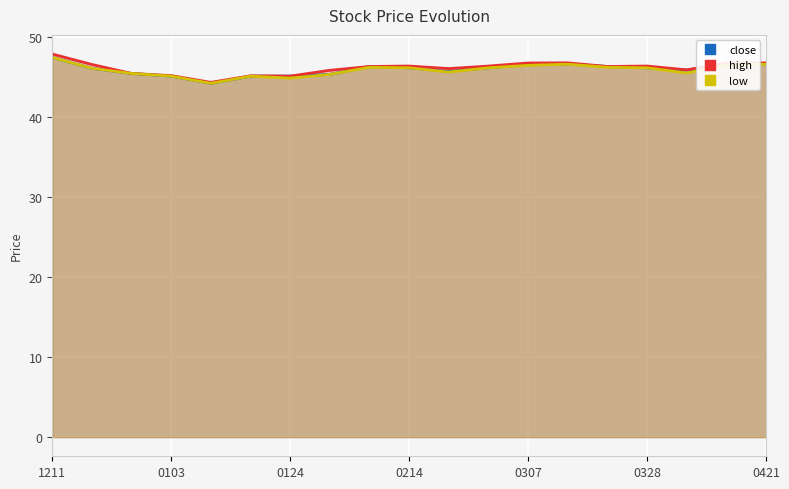

Which has a higher value, 8 or 11?

8